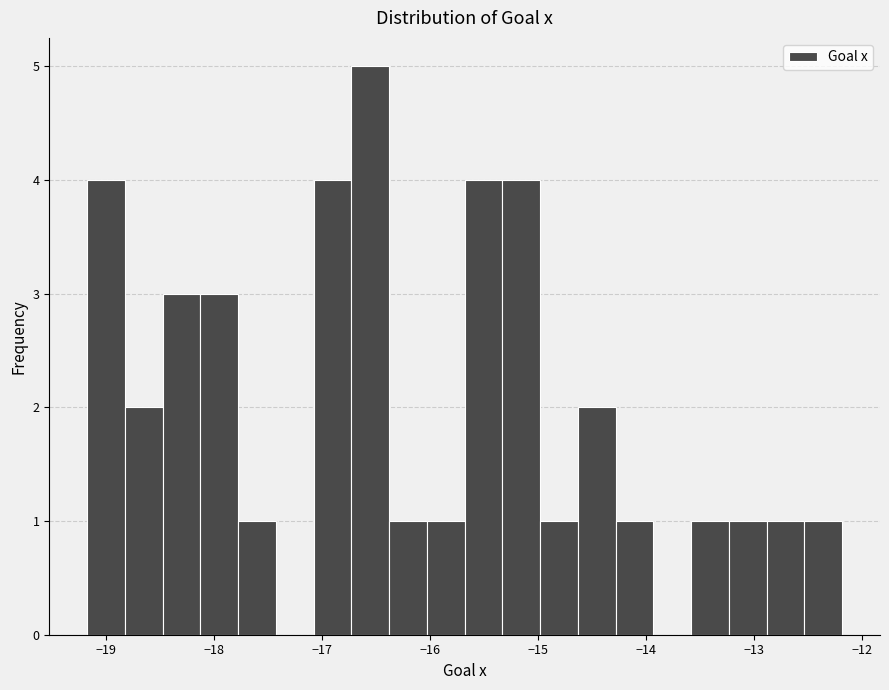

Around what value on the x-axis is the tallest bar? Give the approximate position of its centre, as read against the axis.

-16.6